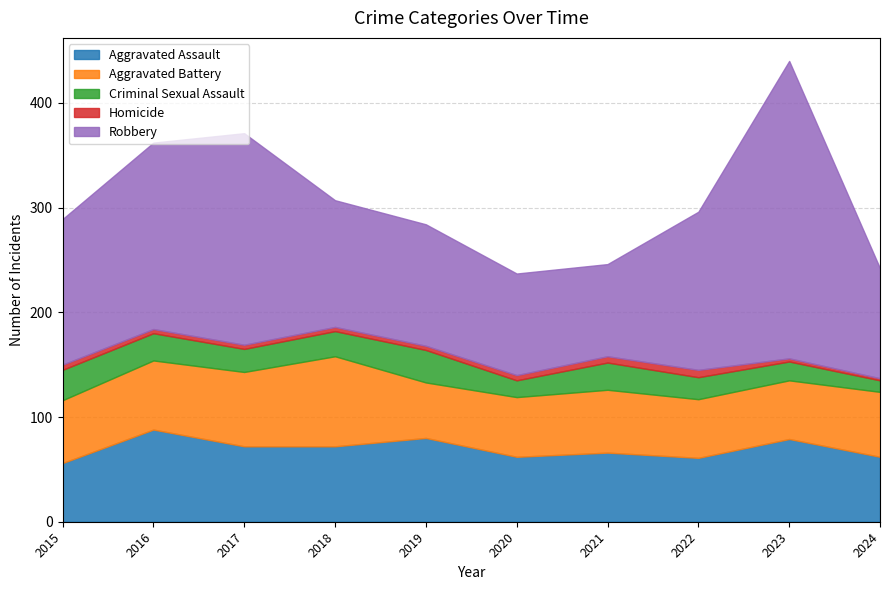

Is the value of Robbery at 2016 greater than the value of Criminal Sexual Assault at 2019?

Yes